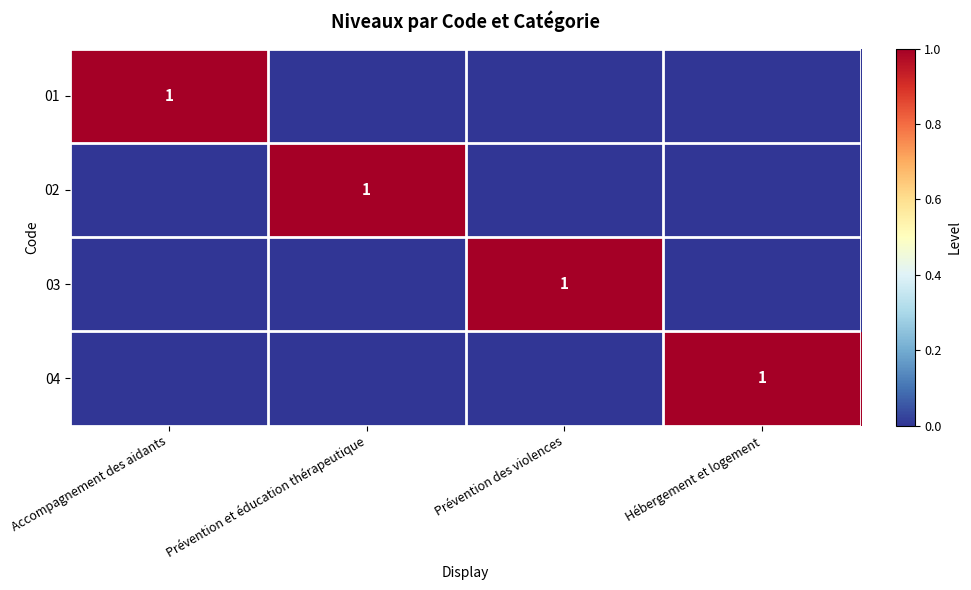

How many series are shown in this chart?

4